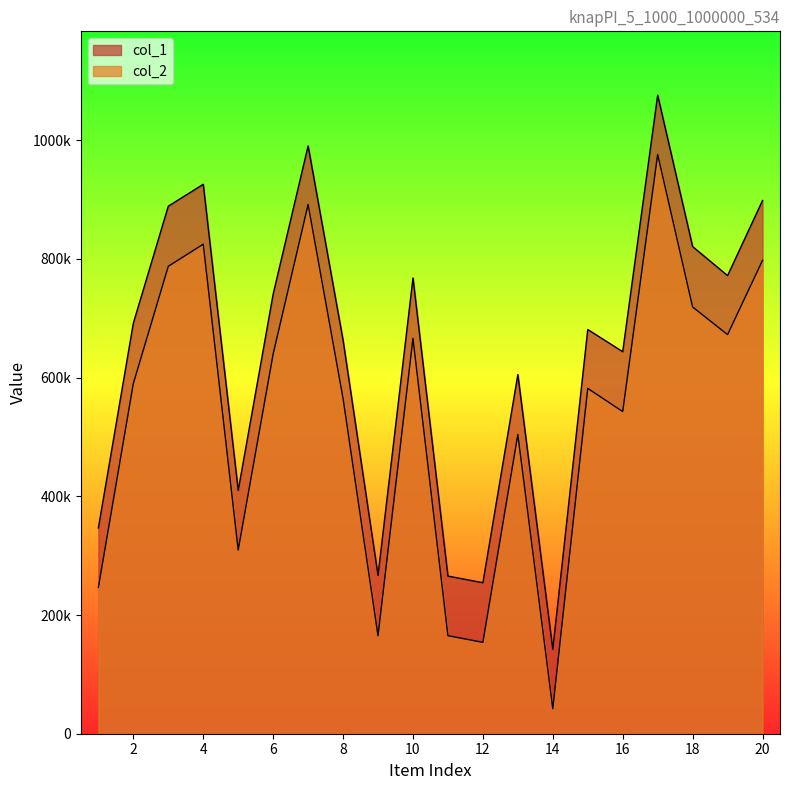

Where is the first local maximum for col_1?

4